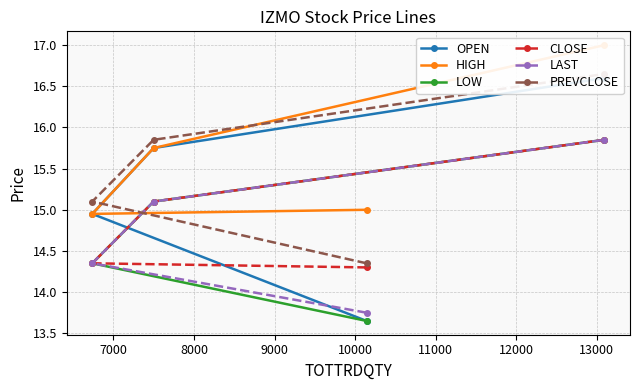

Which series has the largest range (max minus min)?

OPEN